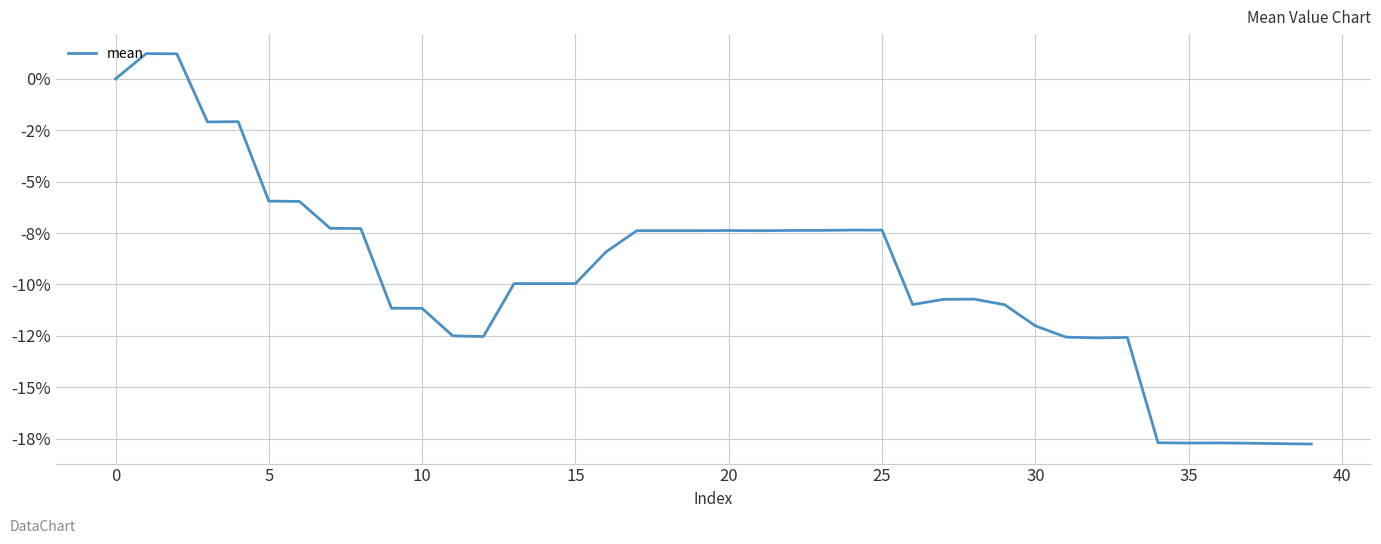

Reading right to left, extract all data points from this chart.

-17.8	-17.7	-17.7	-17.7	-17.7	-17.7	-12.6	-12.6	-12.6	-12.0	-11.0	-10.7	-10.7	-11.0	-7.4	-7.4	-7.4	-7.4	-7.4	-7.4	-7.4	-7.4	-7.4	-8.4	-10.0	-10.0	-10.0	-12.5	-12.5	-11.2	-11.2	-7.3	-7.3	-6.0	-5.9	-2.1	-2.1	1.2	1.2	0.0